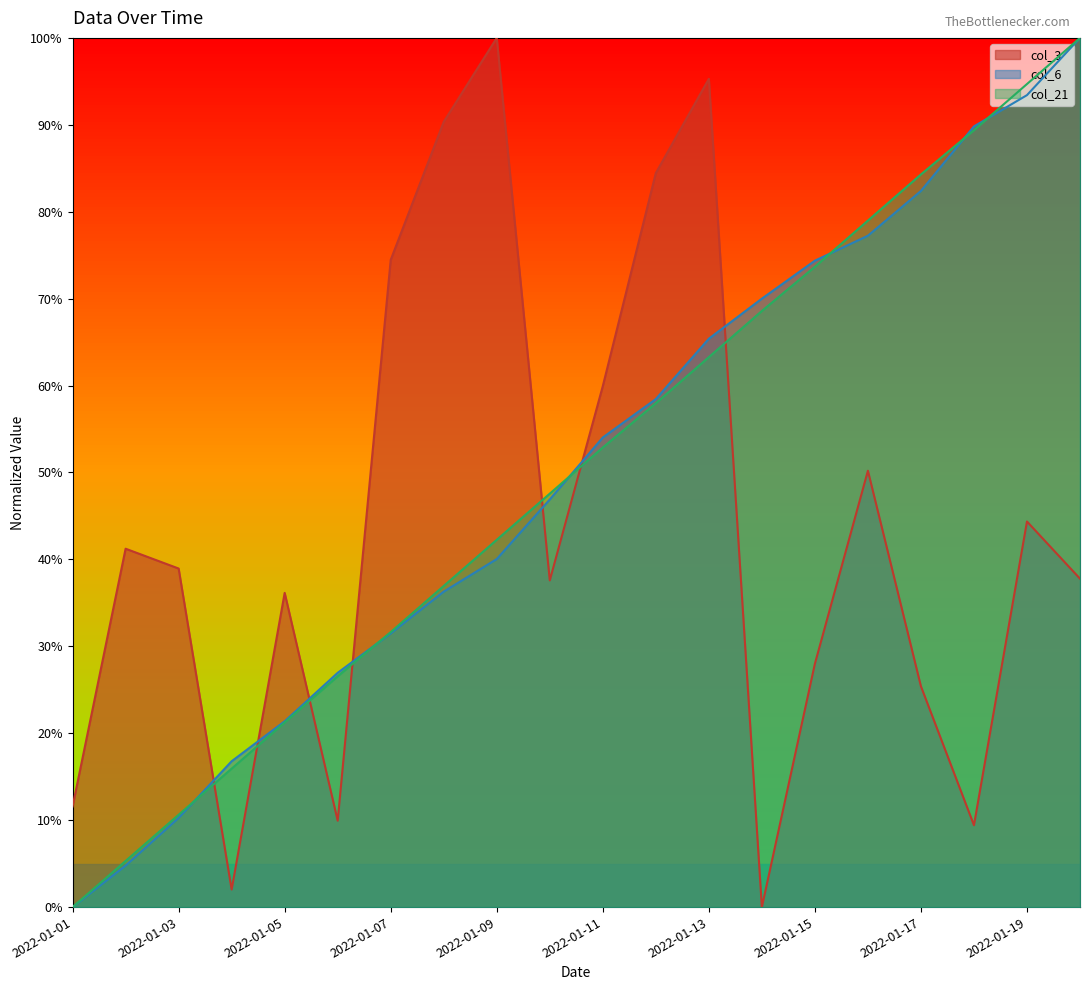

What are all the series names shown in the legend?

col_3, col_6, col_21